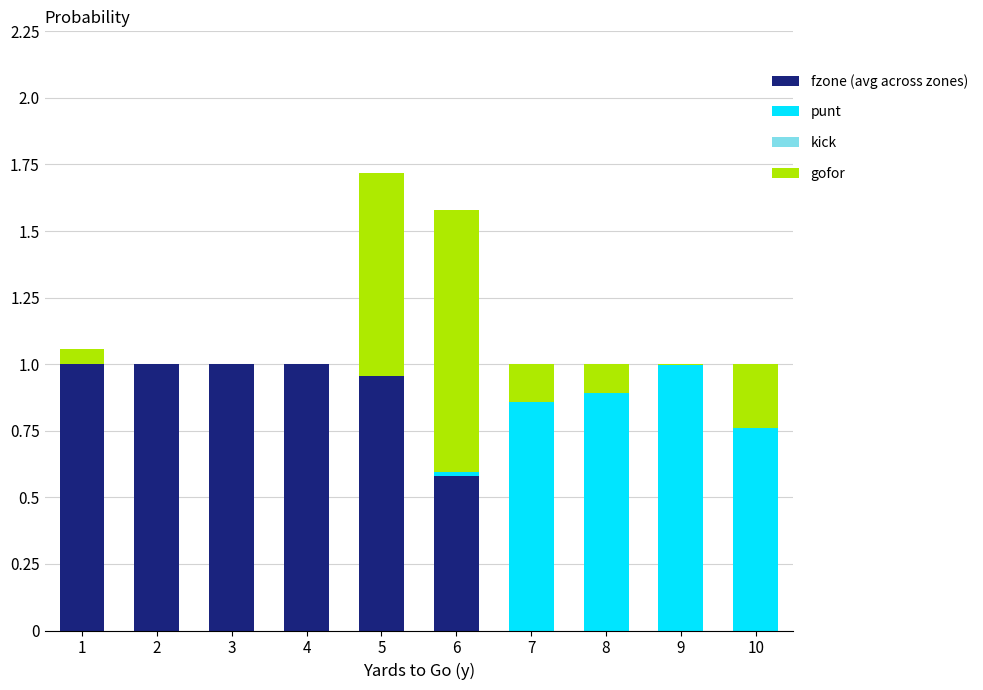

What is the sum of the fzone (avg across zones) values at 4 and 2?

2.0